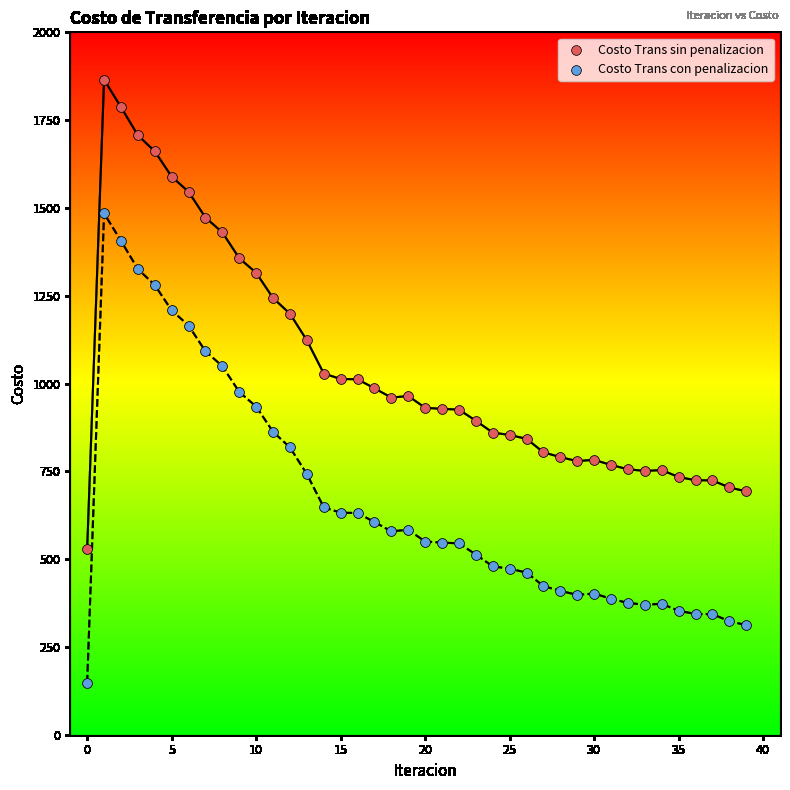

Which series contains the lowest Y value?

Costo Trans con penalizacion